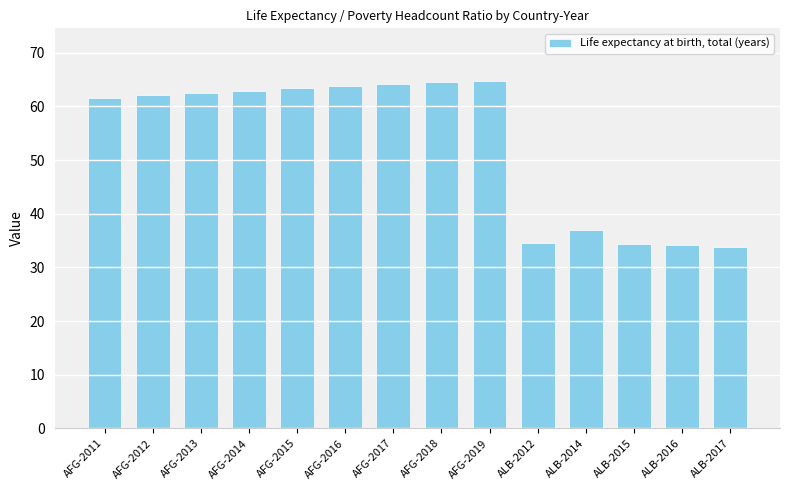

Read the value at AFG-2011.

61.6